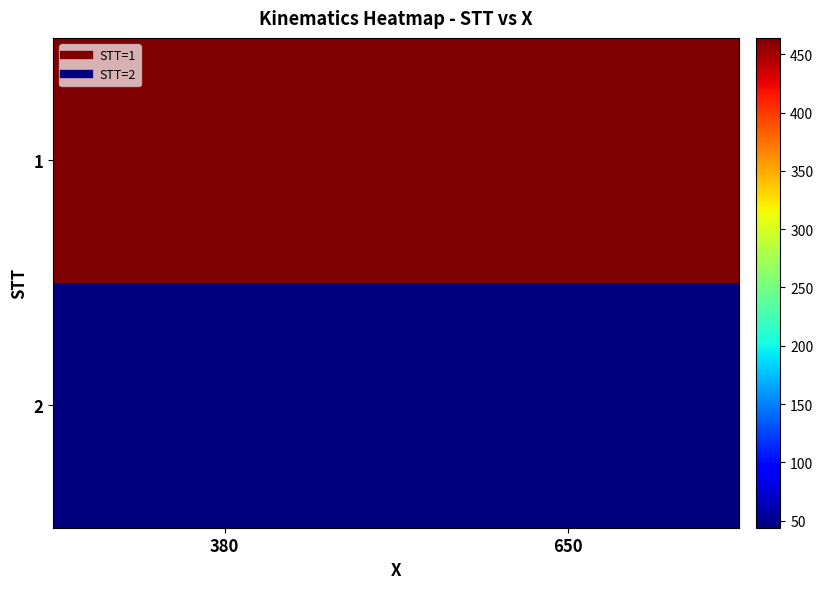

Between 380 and 650, which series saw the biggest shift?

1